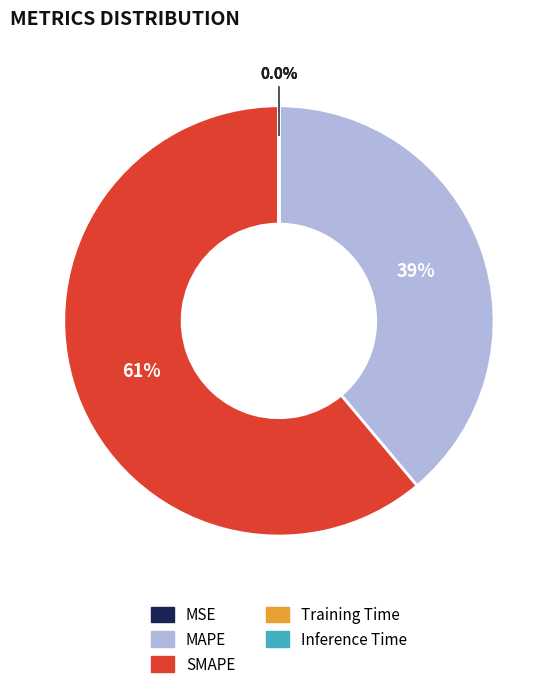

Which slice is the largest?

SMAPE